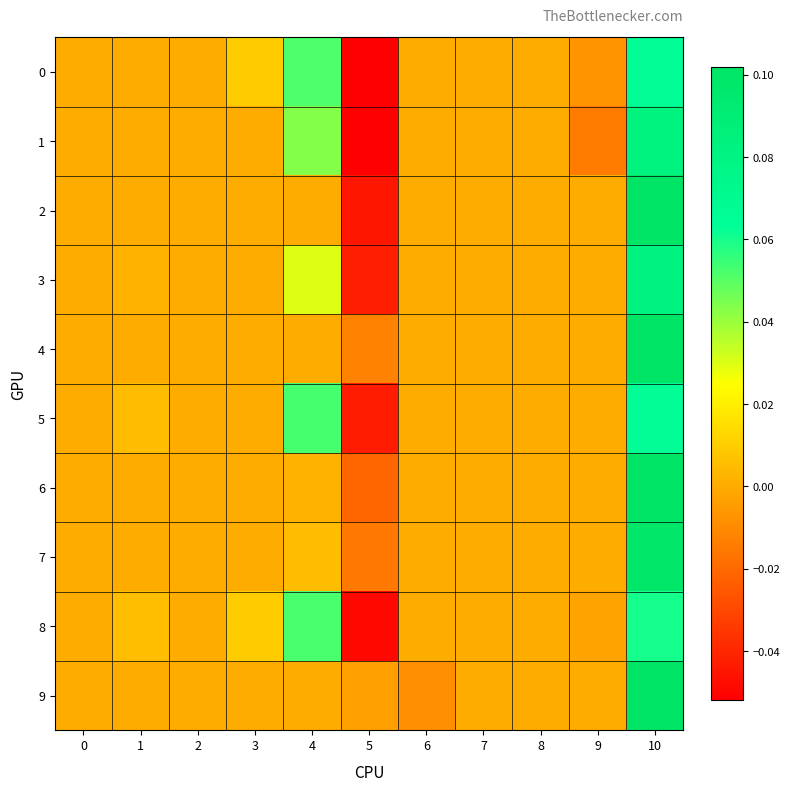

At how many categories does at least one series exceed 0?

4